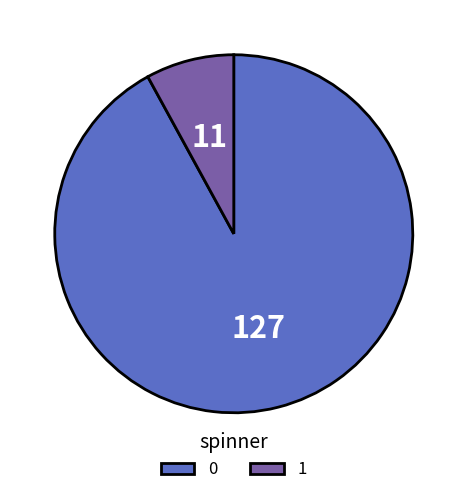

The 0 slice represents 99% of the pie. True or false?

False